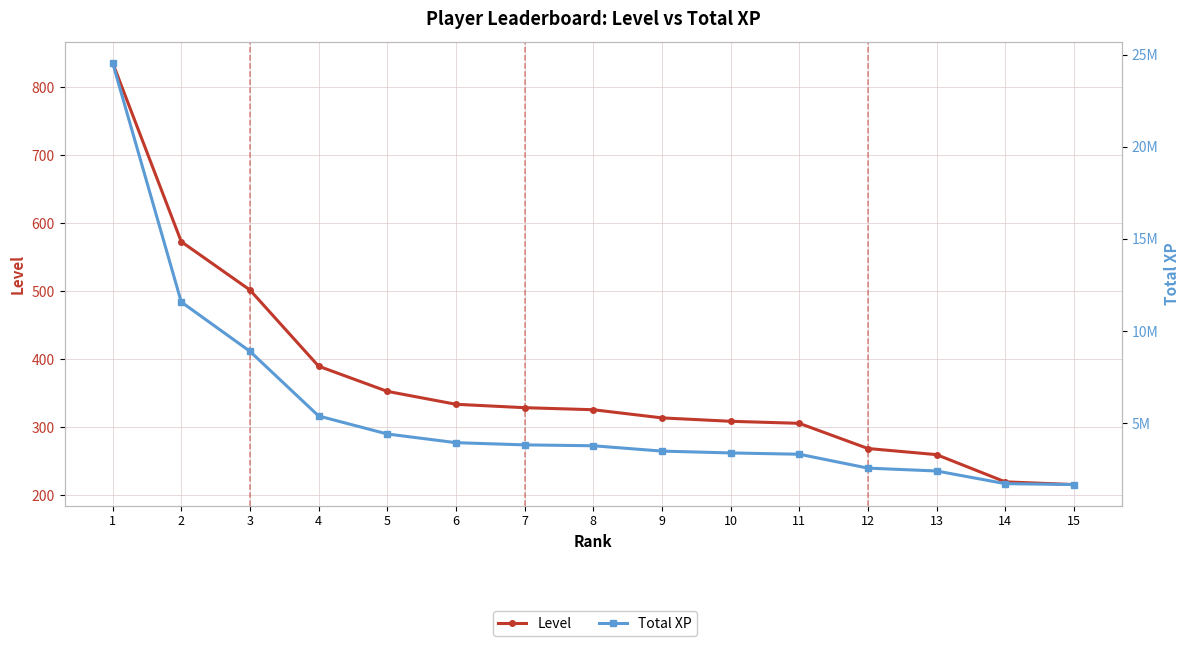

True or false: Level and Total XP intersect in this chart.

False